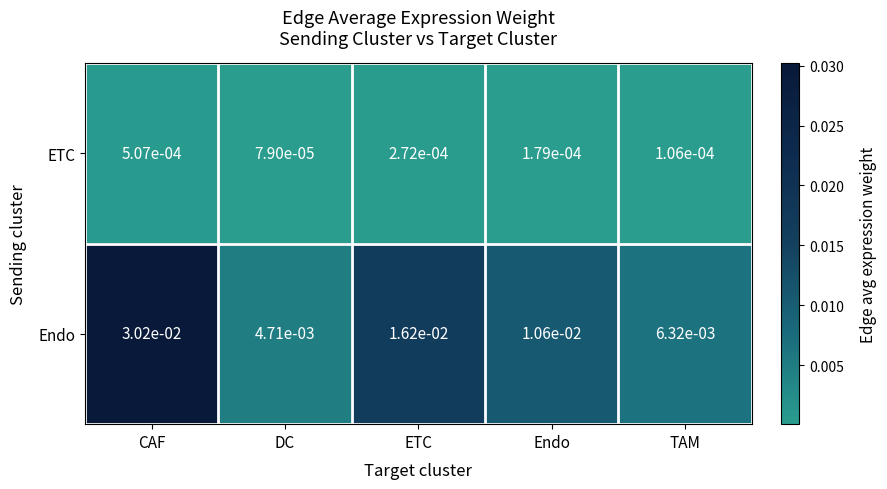

Which series has the widest spread of values?

Endo